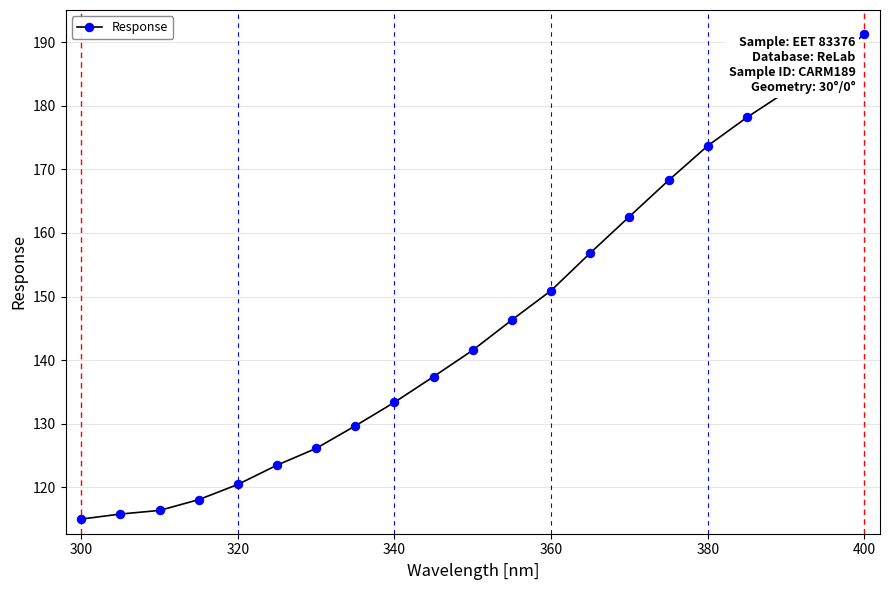

How many values are below 141?

10